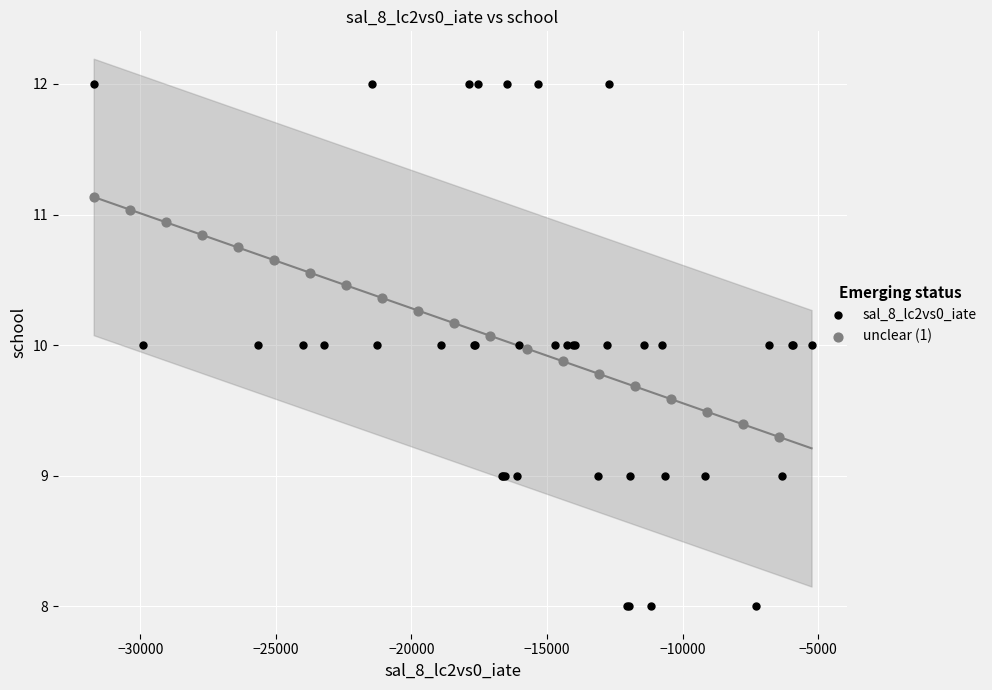

Which series contains the lowest Y value?

sal_8_lc2vs0_iate